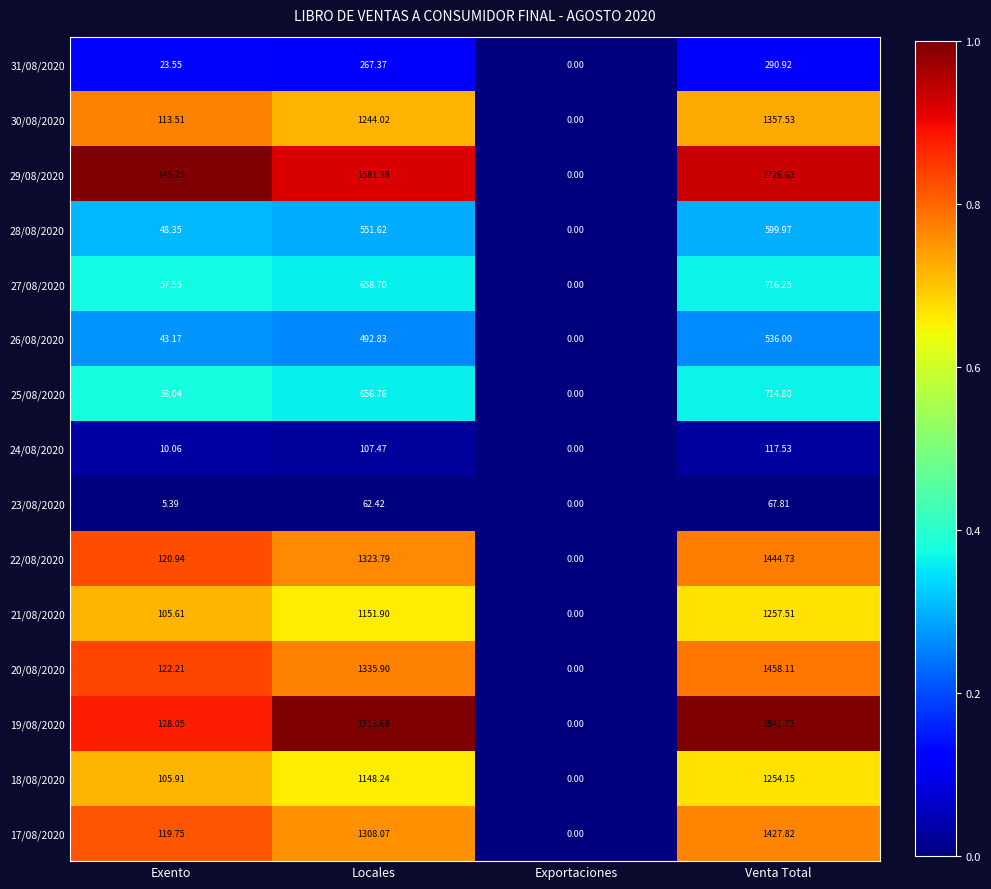

List the series in order of their peak value, highest first.

19/08/2020, 29/08/2020, 20/08/2020, 22/08/2020, 17/08/2020, 30/08/2020, 21/08/2020, 18/08/2020, 27/08/2020, 25/08/2020, 28/08/2020, 26/08/2020, 31/08/2020, 24/08/2020, 23/08/2020